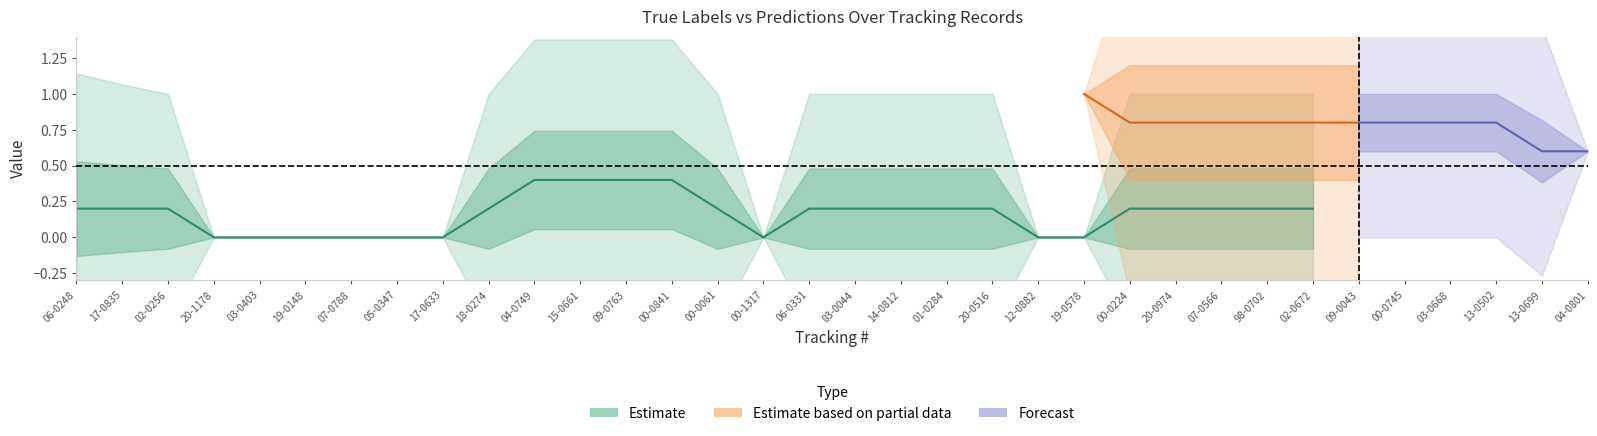

Is the value of True at 01-0284 greater than the value of Predictions at 00-0841?

No